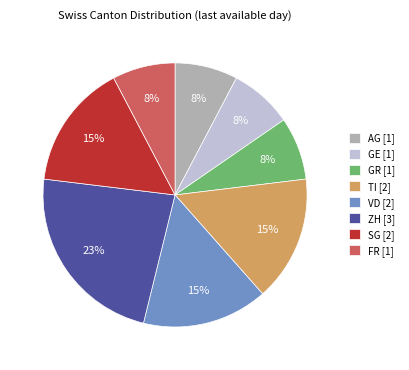

The AG slice represents 20% of the pie. True or false?

False